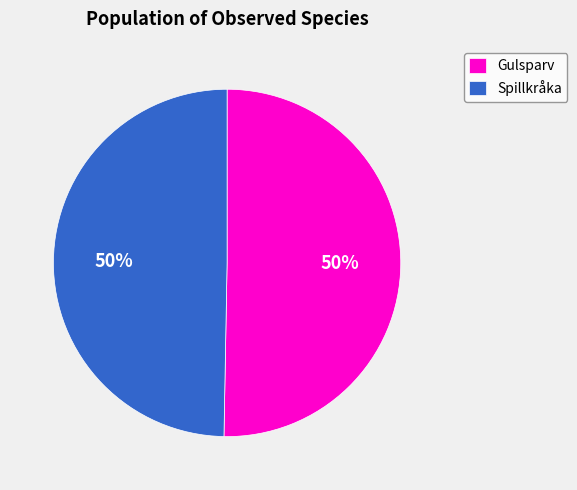

To the nearest percent, what is the average slice percentage?

50%